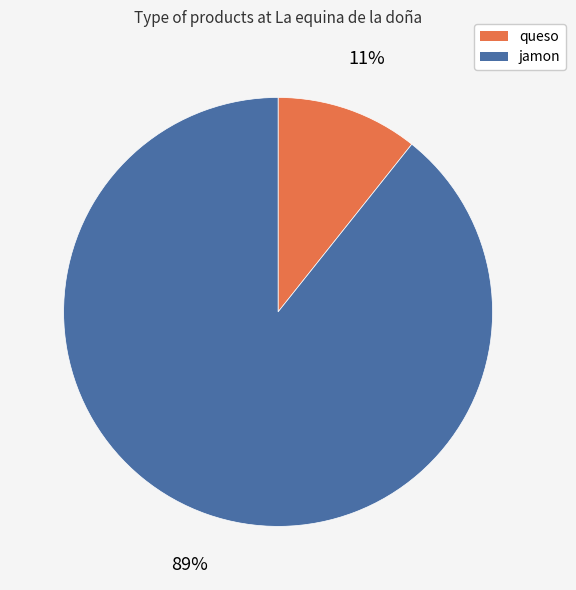

To the nearest percent, what percentage of the pie is jamon?

89%